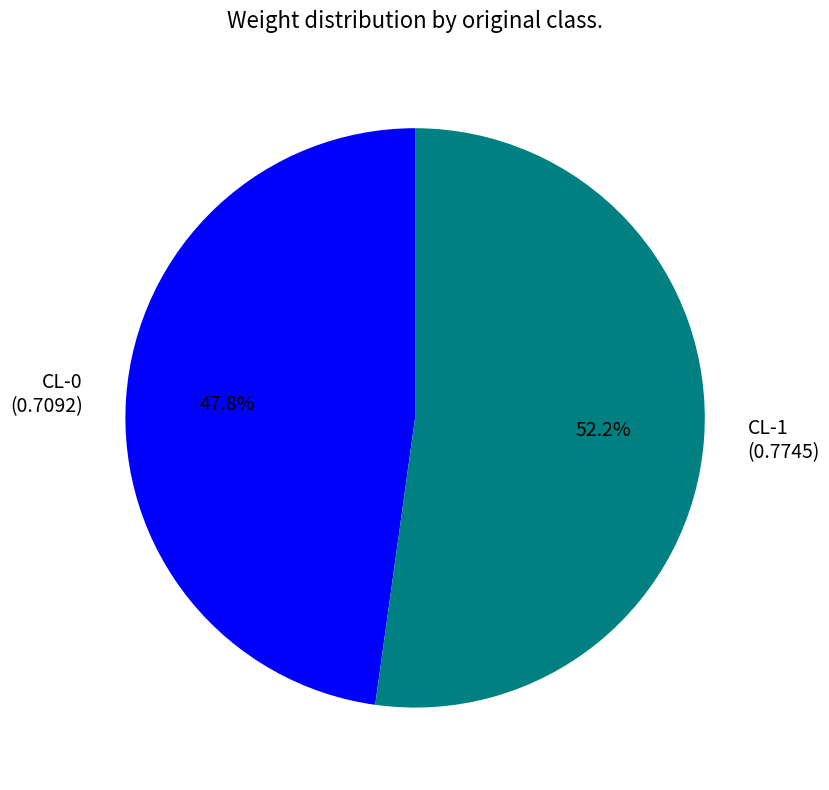

Does CL-1 represent more than half of the total?

Yes